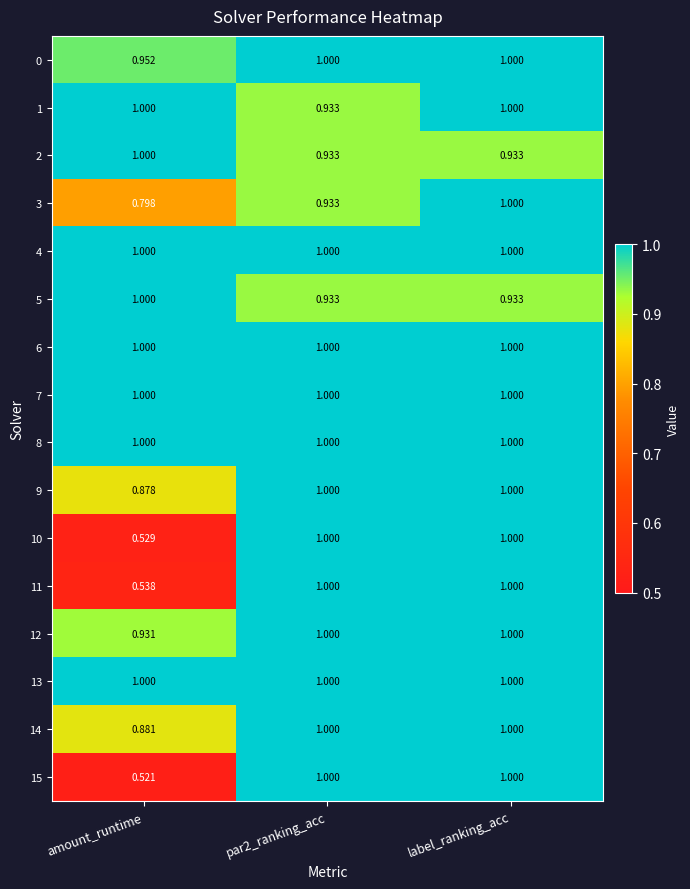

At which category is the sum across all series the highest?

label_ranking_acc